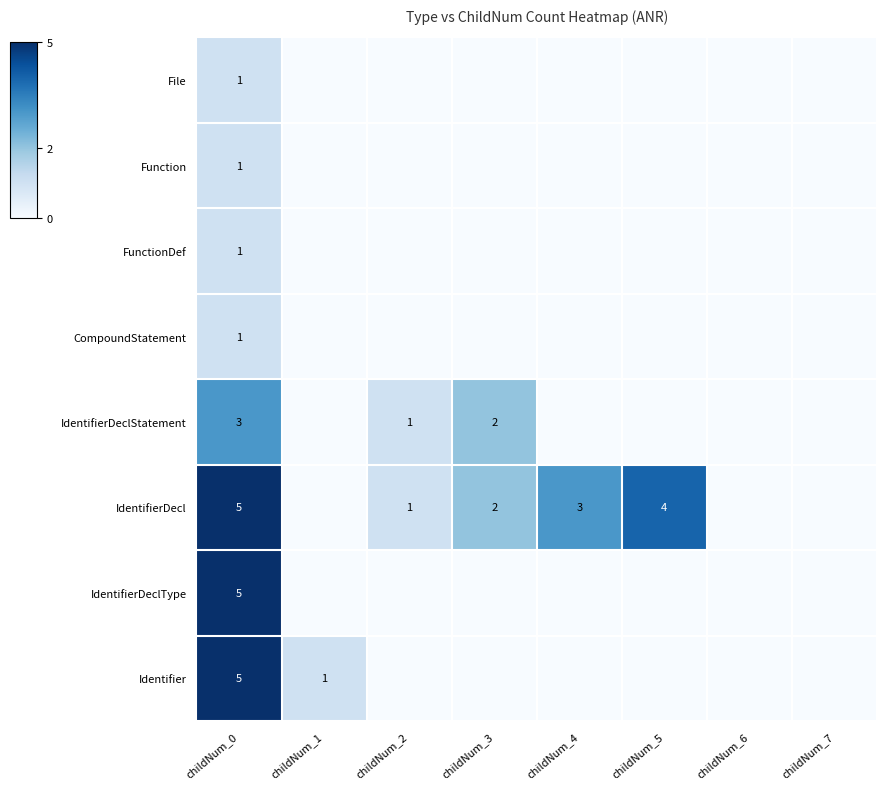

The value of IdentifierDecl at childNum_2 is 1. True or false?

True